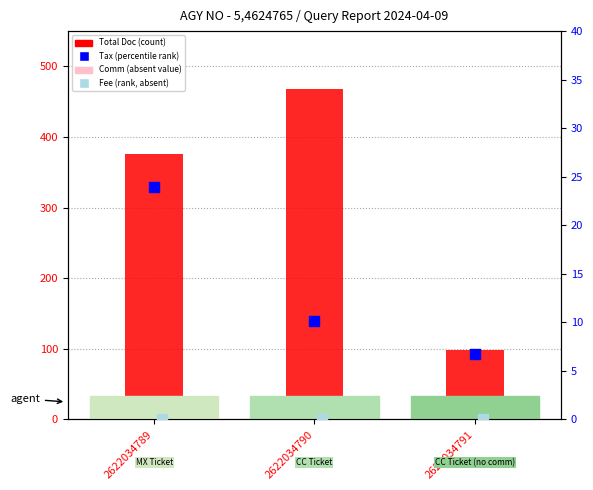

At which category is the sum across all series the highest?

2622034790